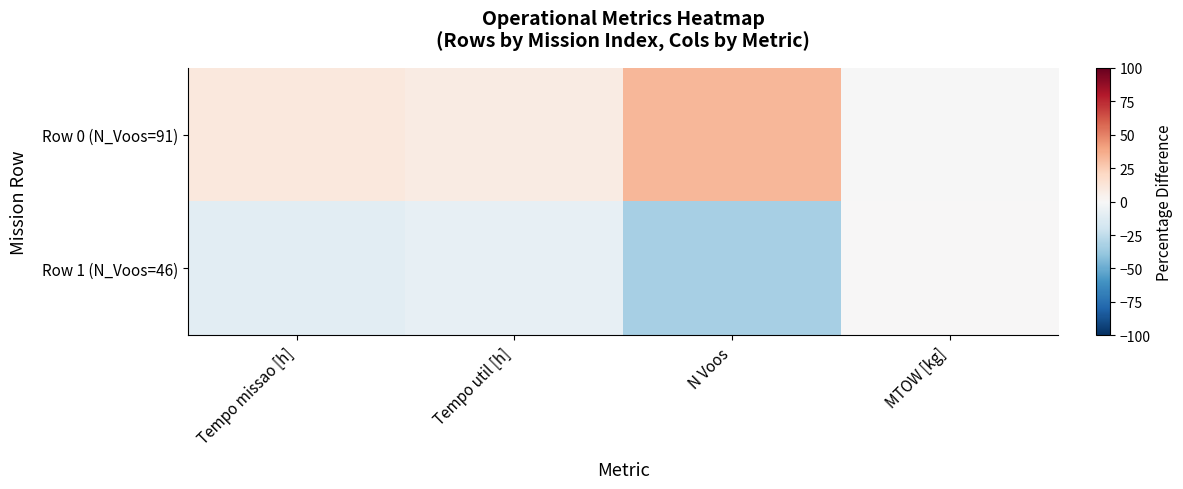

Which series has the largest range (max minus min)?

Row 0 (N_Voos=91)